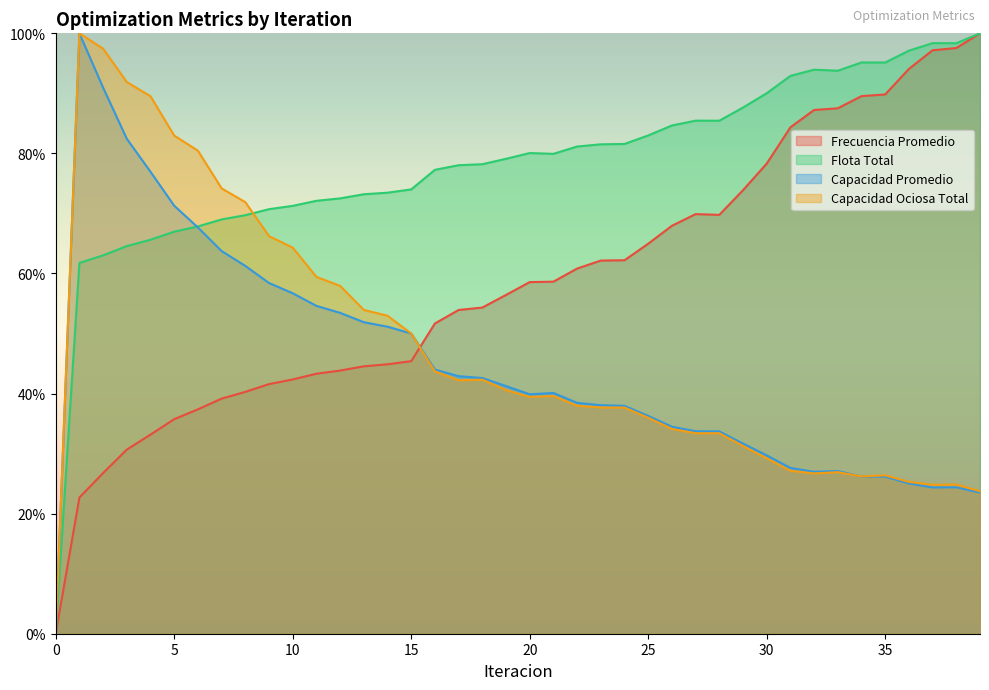

What is the maximum value for Capacidad Ociosa Total?

100.0